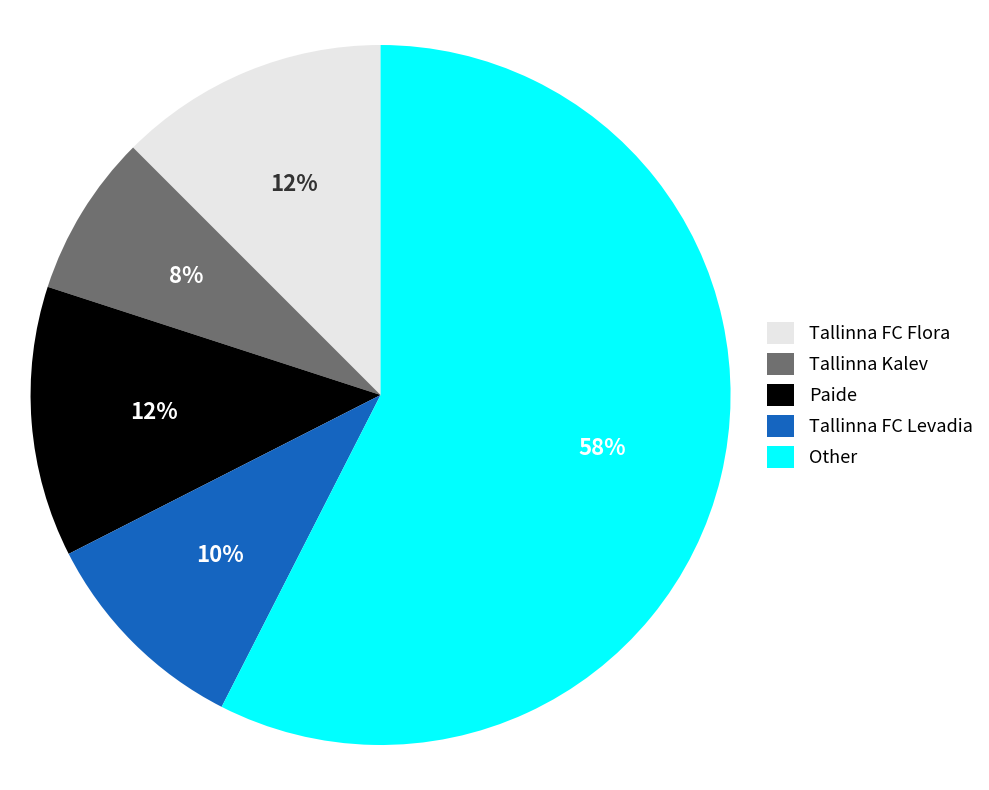

Between Tallinna FC Levadia and Tallinna FC Flora, which is larger?

Tallinna FC Flora